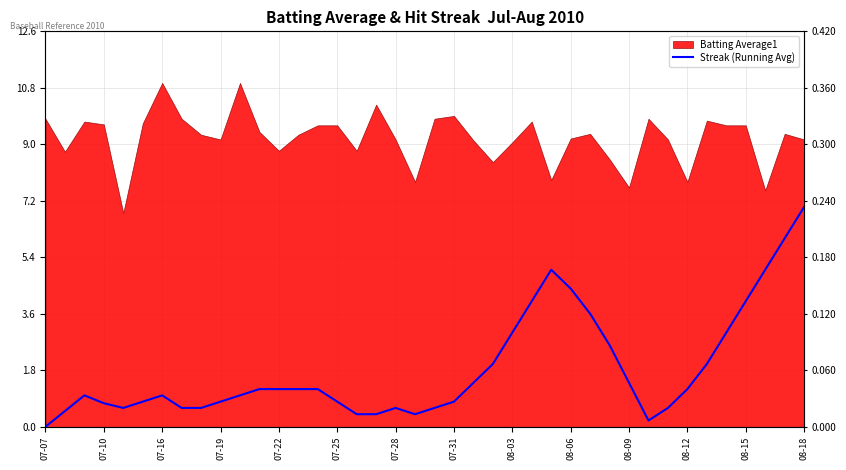

What is the difference between the maximum and second lowest values?

6.8